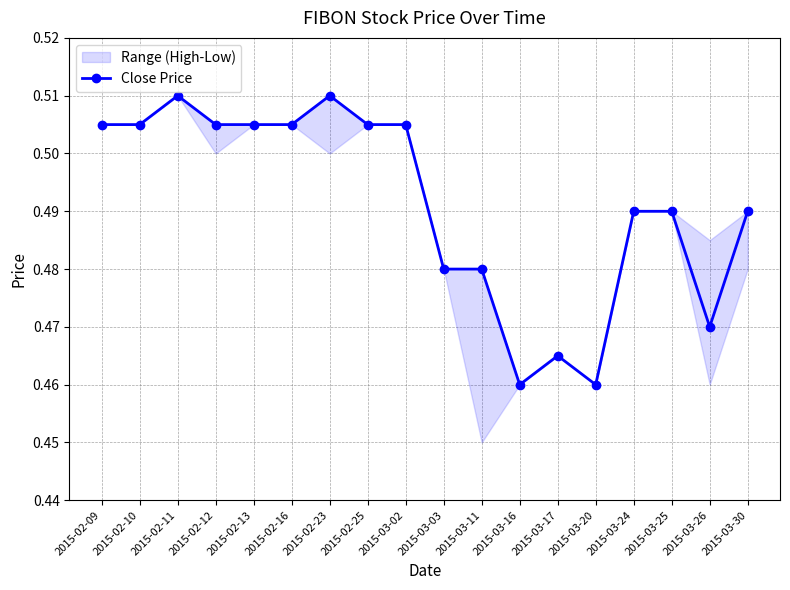

What is the average value?

0.5